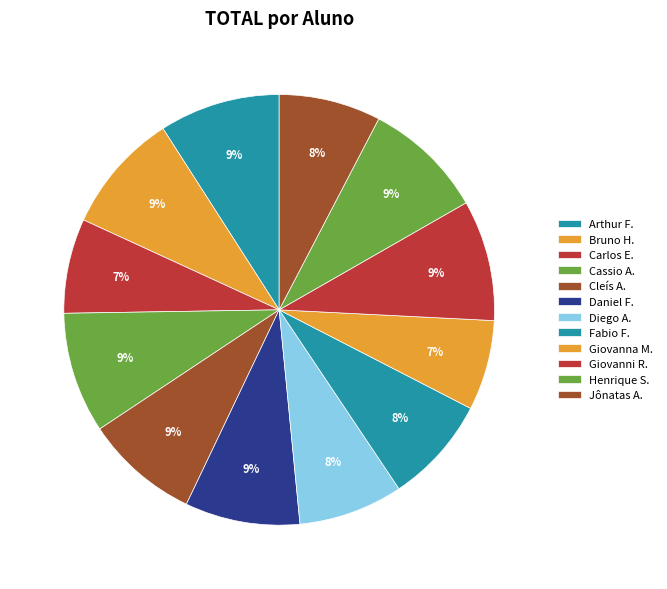

Is there any slice that represents more than half of the pie?

No